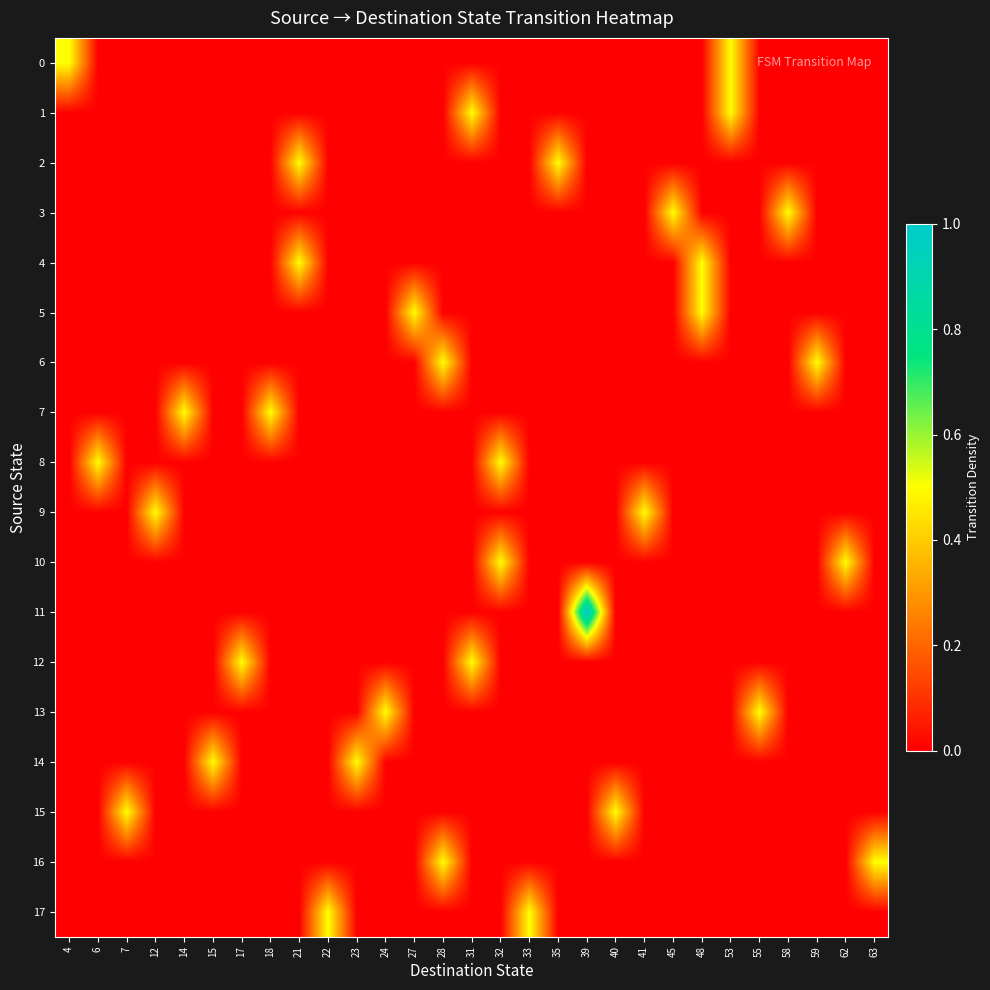

Reading left to right, extract all data points from this chart.

0: 4=0.5	6=0.0	7=0.0	12=0.0	14=0.0	15=0.0	17=0.0	18=0.0	21=0.0	22=0.0	23=0.0	24=0.0	27=0.0	28=0.0	31=0.0	32=0.0	33=0.0	35=0.0	39=0.0	40=0.0	41=0.0	45=0.0	48=0.0	53=0.5	55=0.0	58=0.0	59=0.0	62=0.0	63=0.0
1: 4=0.0	6=0.0	7=0.0	12=0.0	14=0.0	15=0.0	17=0.0	18=0.0	21=0.0	22=0.0	23=0.0	24=0.0	27=0.0	28=0.0	31=0.5	32=0.0	33=0.0	35=0.0	39=0.0	40=0.0	41=0.0	45=0.0	48=0.0	53=0.5	55=0.0	58=0.0	59=0.0	62=0.0	63=0.0
2: 4=0.0	6=0.0	7=0.0	12=0.0	14=0.0	15=0.0	17=0.0	18=0.0	21=0.5	22=0.0	23=0.0	24=0.0	27=0.0	28=0.0	31=0.0	32=0.0	33=0.0	35=0.5	39=0.0	40=0.0	41=0.0	45=0.0	48=0.0	53=0.0	55=0.0	58=0.0	59=0.0	62=0.0	63=0.0
3: 4=0.0	6=0.0	7=0.0	12=0.0	14=0.0	15=0.0	17=0.0	18=0.0	21=0.0	22=0.0	23=0.0	24=0.0	27=0.0	28=0.0	31=0.0	32=0.0	33=0.0	35=0.0	39=0.0	40=0.0	41=0.0	45=0.5	48=0.0	53=0.0	55=0.0	58=0.5	59=0.0	62=0.0	63=0.0
4: 4=0.0	6=0.0	7=0.0	12=0.0	14=0.0	15=0.0	17=0.0	18=0.0	21=0.5	22=0.0	23=0.0	24=0.0	27=0.0	28=0.0	31=0.0	32=0.0	33=0.0	35=0.0	39=0.0	40=0.0	41=0.0	45=0.0	48=0.5	53=0.0	55=0.0	58=0.0	59=0.0	62=0.0	63=0.0
5: 4=0.0	6=0.0	7=0.0	12=0.0	14=0.0	15=0.0	17=0.0	18=0.0	21=0.0	22=0.0	23=0.0	24=0.0	27=0.5	28=0.0	31=0.0	32=0.0	33=0.0	35=0.0	39=0.0	40=0.0	41=0.0	45=0.0	48=0.5	53=0.0	55=0.0	58=0.0	59=0.0	62=0.0	63=0.0
6: 4=0.0	6=0.0	7=0.0	12=0.0	14=0.0	15=0.0	17=0.0	18=0.0	21=0.0	22=0.0	23=0.0	24=0.0	27=0.0	28=0.5	31=0.0	32=0.0	33=0.0	35=0.0	39=0.0	40=0.0	41=0.0	45=0.0	48=0.0	53=0.0	55=0.0	58=0.0	59=0.5	62=0.0	63=0.0
7: 4=0.0	6=0.0	7=0.0	12=0.0	14=0.5	15=0.0	17=0.0	18=0.5	21=0.0	22=0.0	23=0.0	24=0.0	27=0.0	28=0.0	31=0.0	32=0.0	33=0.0	35=0.0	39=0.0	40=0.0	41=0.0	45=0.0	48=0.0	53=0.0	55=0.0	58=0.0	59=0.0	62=0.0	63=0.0
8: 4=0.0	6=0.5	7=0.0	12=0.0	14=0.0	15=0.0	17=0.0	18=0.0	21=0.0	22=0.0	23=0.0	24=0.0	27=0.0	28=0.0	31=0.0	32=0.5	33=0.0	35=0.0	39=0.0	40=0.0	41=0.0	45=0.0	48=0.0	53=0.0	55=0.0	58=0.0	59=0.0	62=0.0	63=0.0
9: 4=0.0	6=0.0	7=0.0	12=0.5	14=0.0	15=0.0	17=0.0	18=0.0	21=0.0	22=0.0	23=0.0	24=0.0	27=0.0	28=0.0	31=0.0	32=0.0	33=0.0	35=0.0	39=0.0	40=0.0	41=0.5	45=0.0	48=0.0	53=0.0	55=0.0	58=0.0	59=0.0	62=0.0	63=0.0
10: 4=0.0	6=0.0	7=0.0	12=0.0	14=0.0	15=0.0	17=0.0	18=0.0	21=0.0	22=0.0	23=0.0	24=0.0	27=0.0	28=0.0	31=0.0	32=0.5	33=0.0	35=0.0	39=0.0	40=0.0	41=0.0	45=0.0	48=0.0	53=0.0	55=0.0	58=0.0	59=0.0	62=0.5	63=0.0
11: 4=0.0	6=0.0	7=0.0	12=0.0	14=0.0	15=0.0	17=0.0	18=0.0	21=0.0	22=0.0	23=0.0	24=0.0	27=0.0	28=0.0	31=0.0	32=0.0	33=0.0	35=0.0	39=1.0	40=0.0	41=0.0	45=0.0	48=0.0	53=0.0	55=0.0	58=0.0	59=0.0	62=0.0	63=0.0
12: 4=0.0	6=0.0	7=0.0	12=0.0	14=0.0	15=0.0	17=0.5	18=0.0	21=0.0	22=0.0	23=0.0	24=0.0	27=0.0	28=0.0	31=0.5	32=0.0	33=0.0	35=0.0	39=0.0	40=0.0	41=0.0	45=0.0	48=0.0	53=0.0	55=0.0	58=0.0	59=0.0	62=0.0	63=0.0
13: 4=0.0	6=0.0	7=0.0	12=0.0	14=0.0	15=0.0	17=0.0	18=0.0	21=0.0	22=0.0	23=0.0	24=0.5	27=0.0	28=0.0	31=0.0	32=0.0	33=0.0	35=0.0	39=0.0	40=0.0	41=0.0	45=0.0	48=0.0	53=0.0	55=0.5	58=0.0	59=0.0	62=0.0	63=0.0
14: 4=0.0	6=0.0	7=0.0	12=0.0	14=0.0	15=0.5	17=0.0	18=0.0	21=0.0	22=0.0	23=0.5	24=0.0	27=0.0	28=0.0	31=0.0	32=0.0	33=0.0	35=0.0	39=0.0	40=0.0	41=0.0	45=0.0	48=0.0	53=0.0	55=0.0	58=0.0	59=0.0	62=0.0	63=0.0
15: 4=0.0	6=0.0	7=0.5	12=0.0	14=0.0	15=0.0	17=0.0	18=0.0	21=0.0	22=0.0	23=0.0	24=0.0	27=0.0	28=0.0	31=0.0	32=0.0	33=0.0	35=0.0	39=0.0	40=0.5	41=0.0	45=0.0	48=0.0	53=0.0	55=0.0	58=0.0	59=0.0	62=0.0	63=0.0
16: 4=0.0	6=0.0	7=0.0	12=0.0	14=0.0	15=0.0	17=0.0	18=0.0	21=0.0	22=0.0	23=0.0	24=0.0	27=0.0	28=0.5	31=0.0	32=0.0	33=0.0	35=0.0	39=0.0	40=0.0	41=0.0	45=0.0	48=0.0	53=0.0	55=0.0	58=0.0	59=0.0	62=0.0	63=0.5
17: 4=0.0	6=0.0	7=0.0	12=0.0	14=0.0	15=0.0	17=0.0	18=0.0	21=0.0	22=0.5	23=0.0	24=0.0	27=0.0	28=0.0	31=0.0	32=0.0	33=0.5	35=0.0	39=0.0	40=0.0	41=0.0	45=0.0	48=0.0	53=0.0	55=0.0	58=0.0	59=0.0	62=0.0	63=0.0